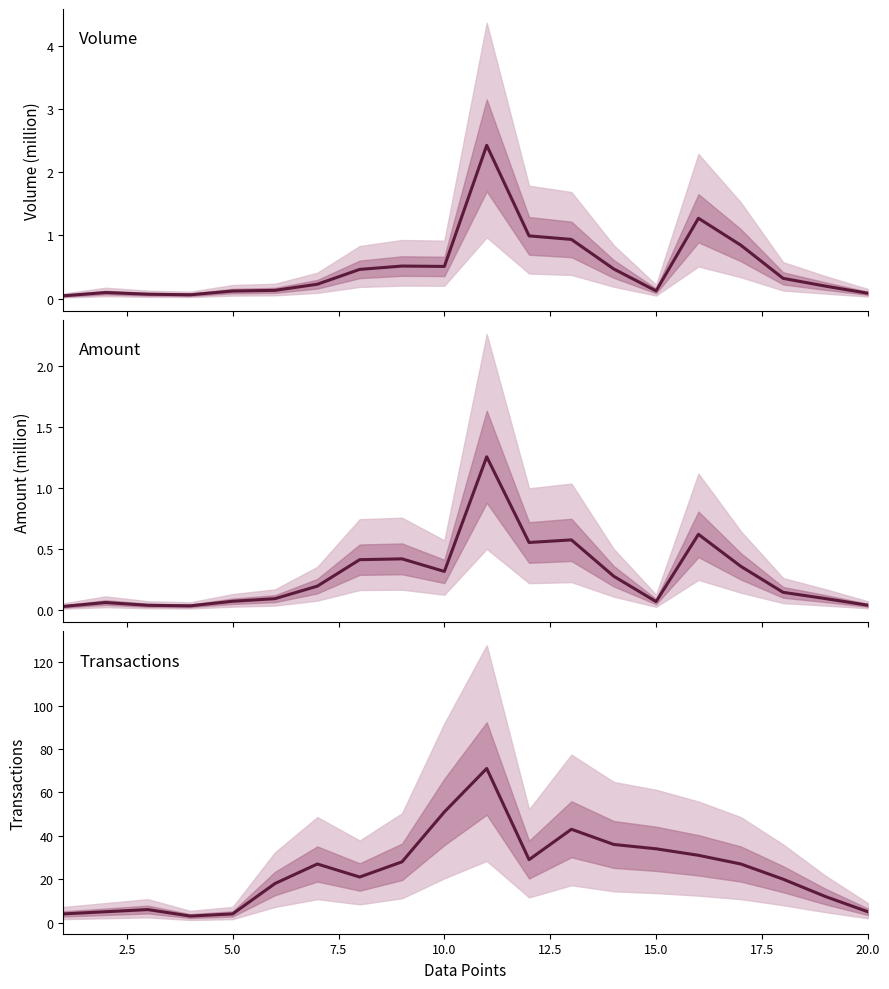

Does the chart display data point markers on the line(s)?

No